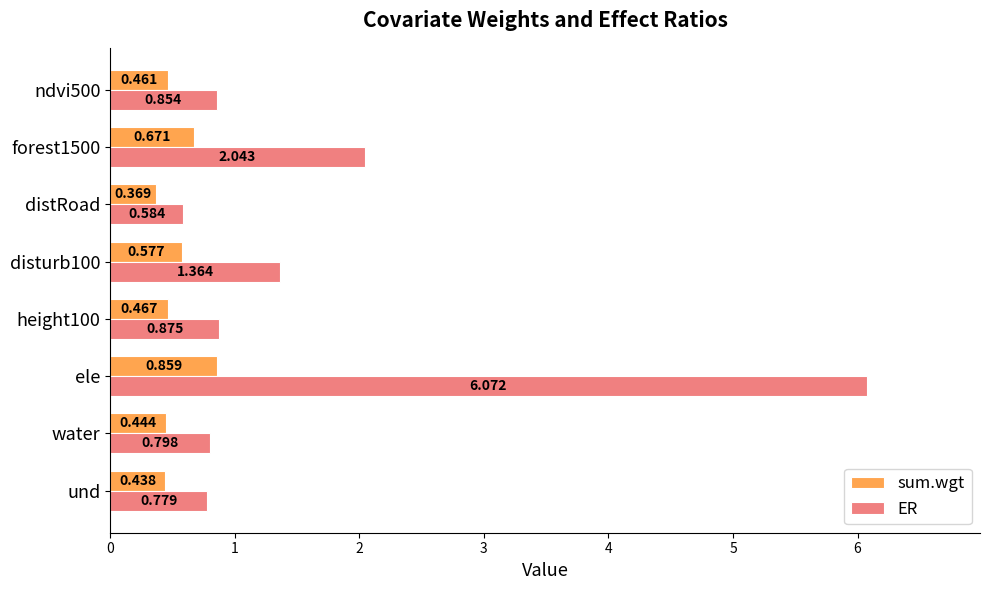

List the series in order of their peak value, lowest first.

sum.wgt, ER